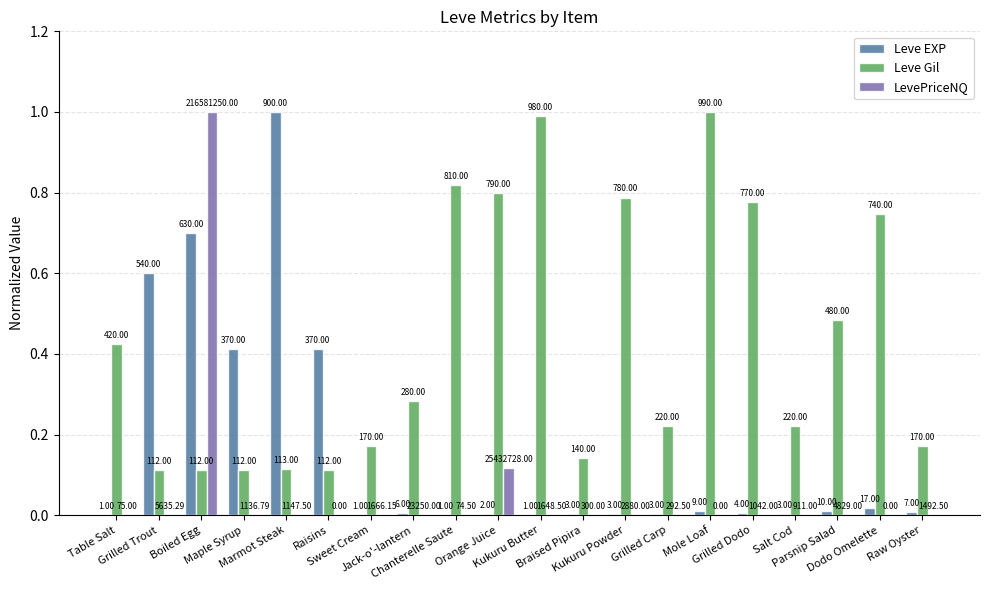

At which category is the sum across all series the highest?

Boiled Egg